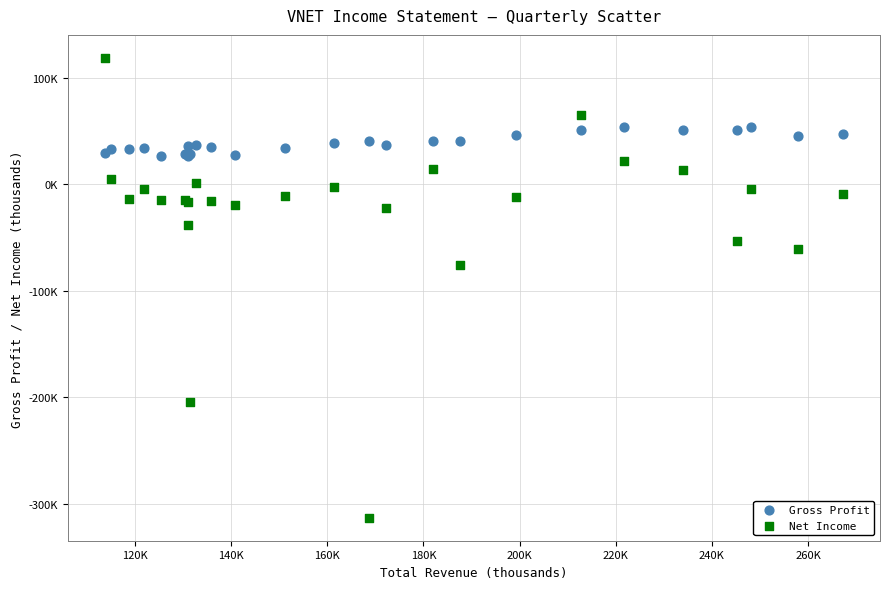

Which series reaches the minimum Y coordinate?

Net Income